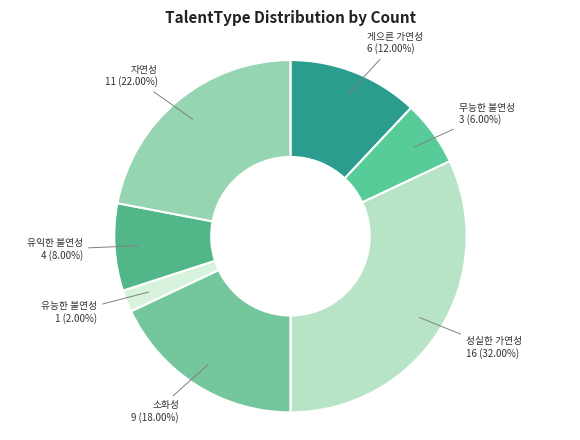

To the nearest percent, what is the average slice percentage?

14%